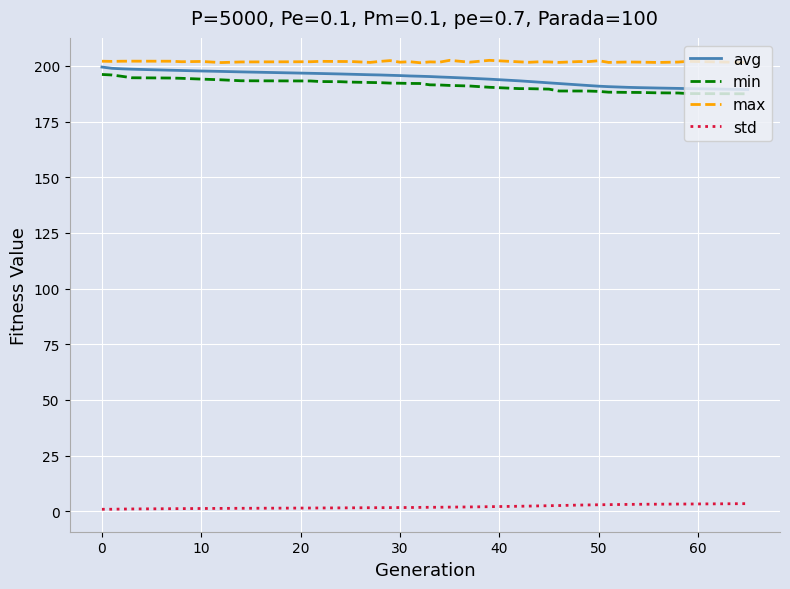

What is the highest value of the max series?

202.5